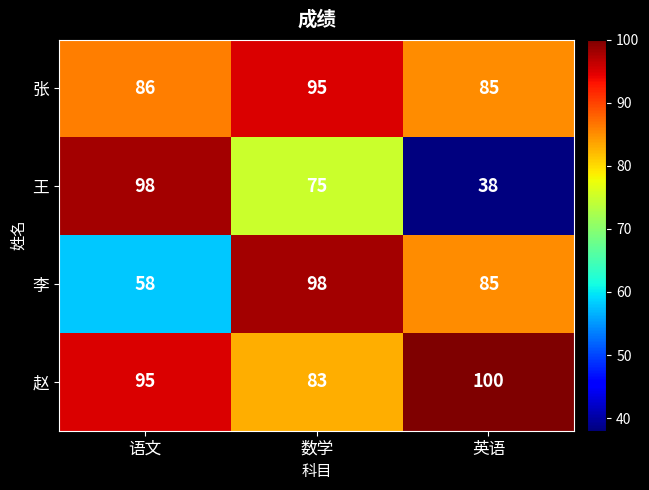

Which series has the widest spread of values?

王